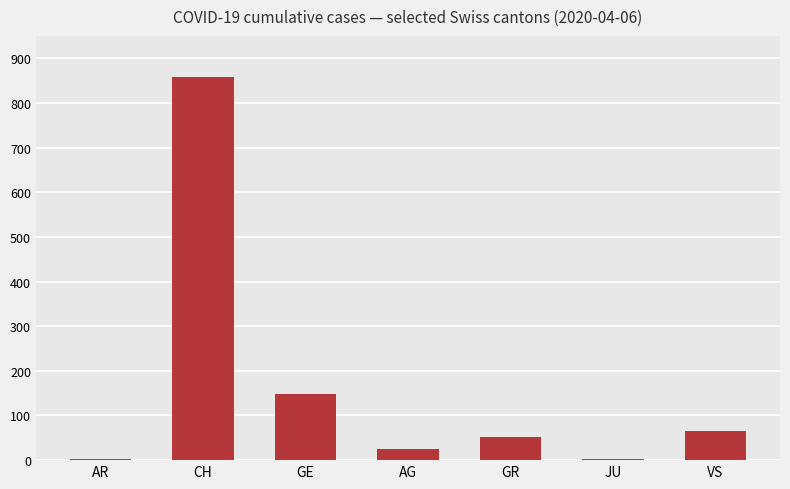

Which label corresponds to the largest value in the chart?

CH